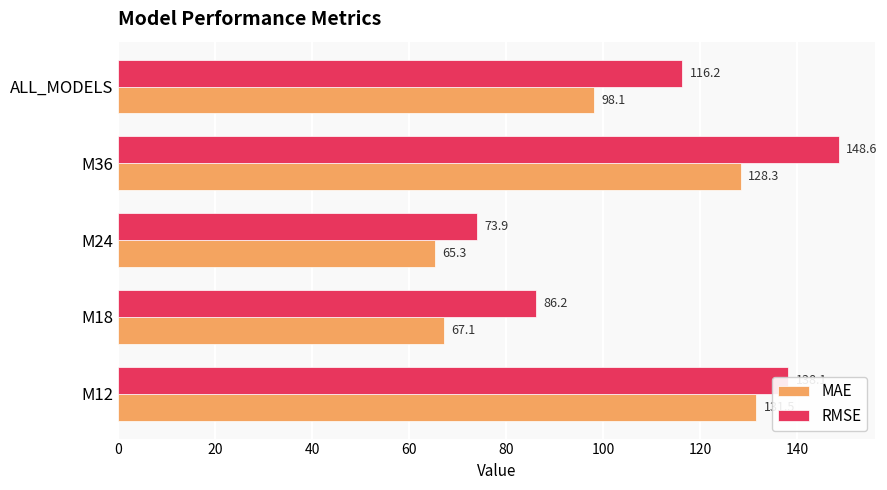

Which series has the widest spread of values?

RMSE